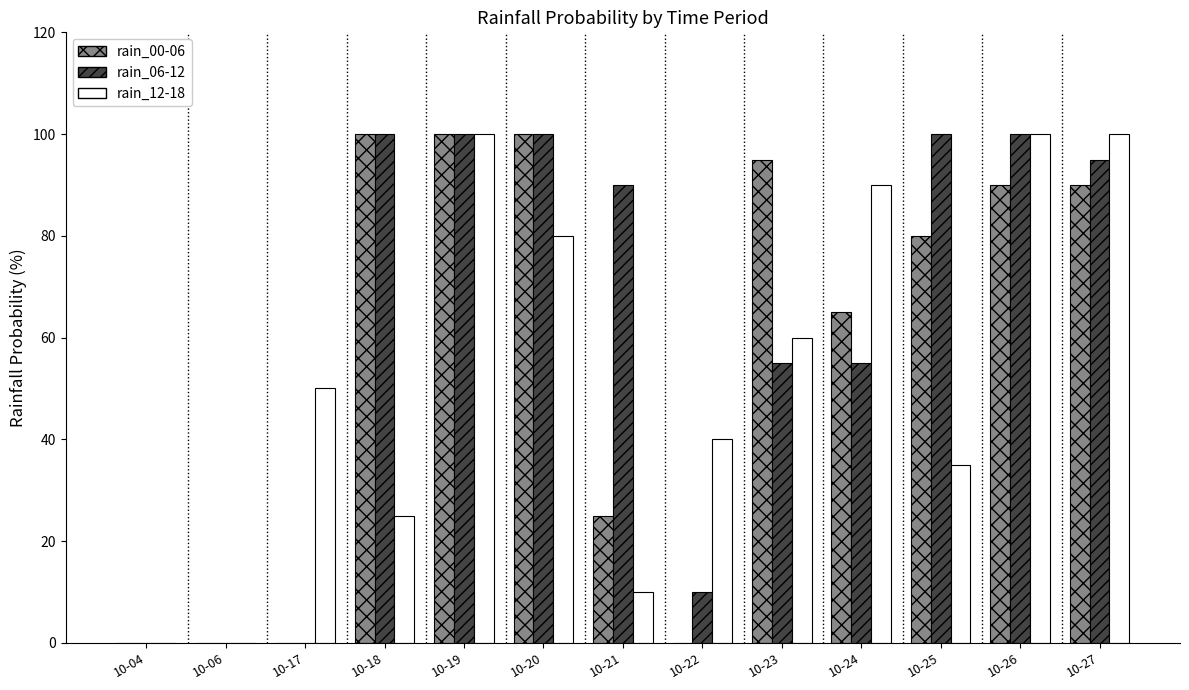

Between 10-04 and 10-22, which series saw the biggest shift?

rain_12-18